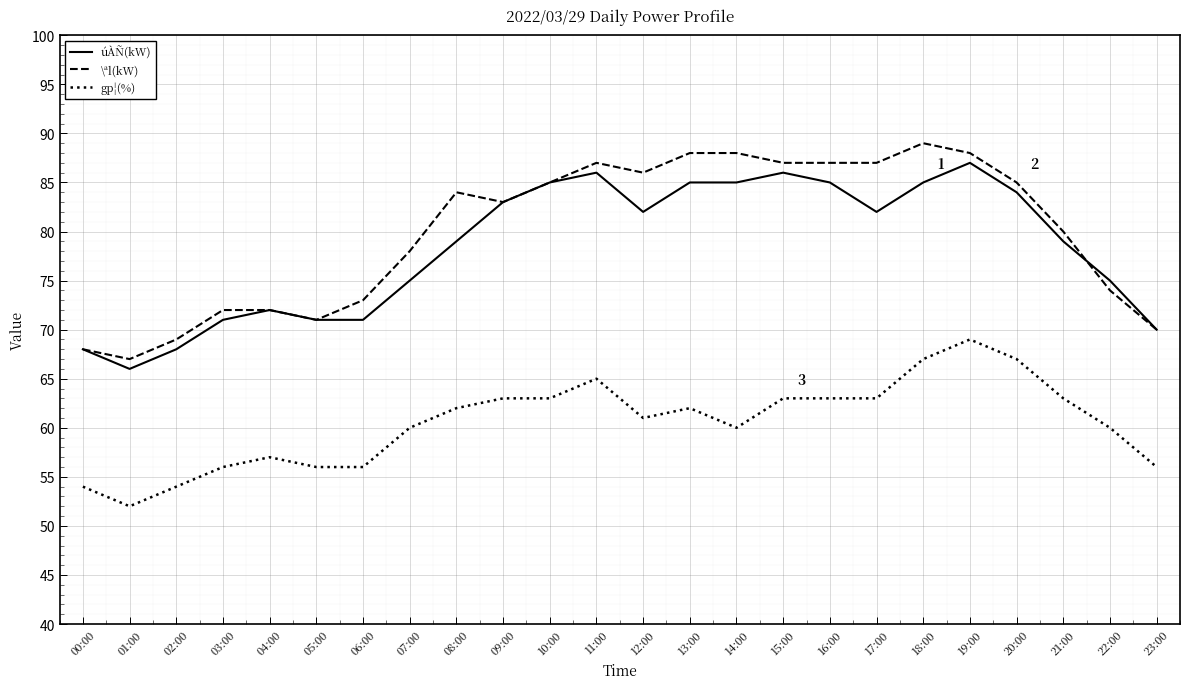

Which series has the widest spread of values?

\ªl(kW)